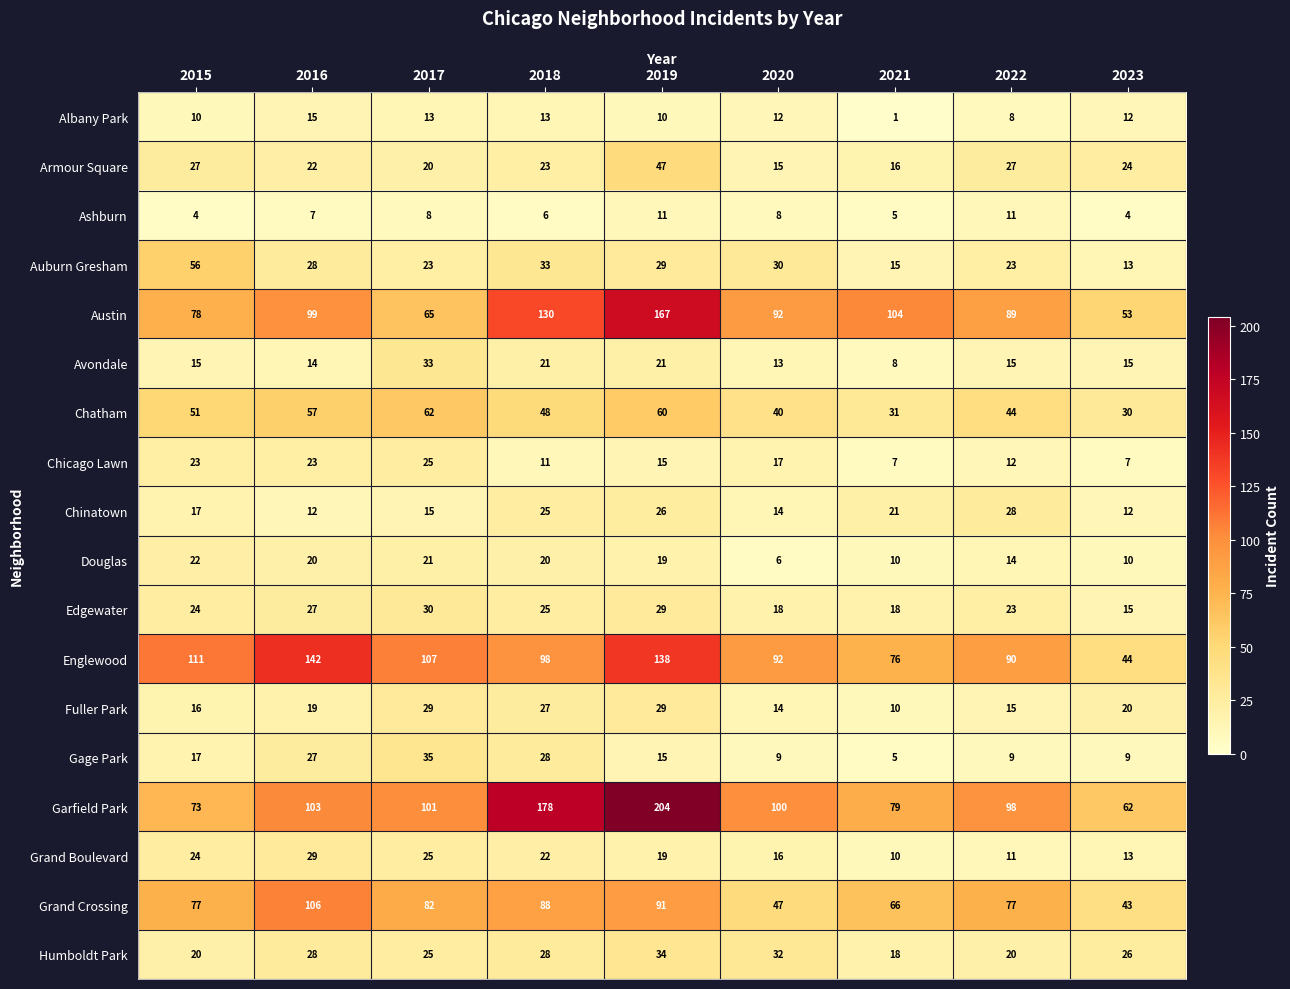

What is the spread (max minus min) of values at 2022?

90